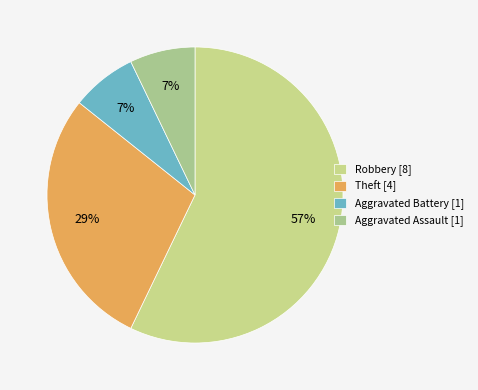

How many segments does this pie chart have?

4